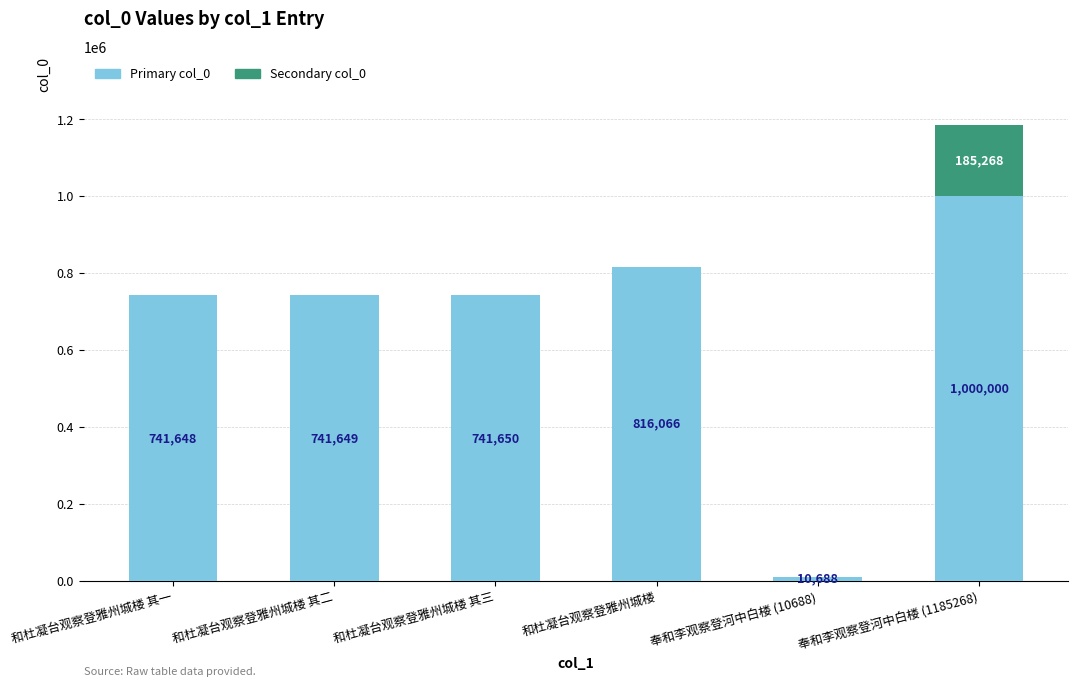

What is the total value across all series at 和杜凝台观察登雅州城楼 其一?

741648